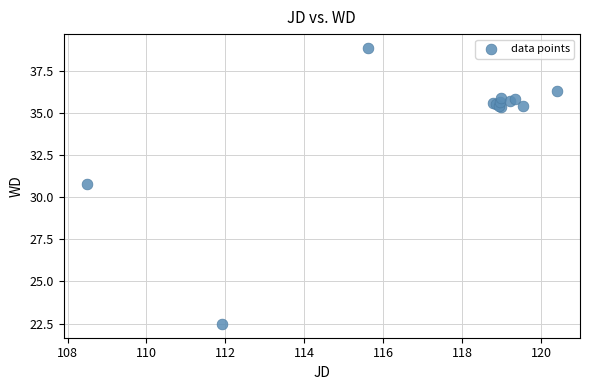

What Y value in the scatter plot is closest to 30?

30.8